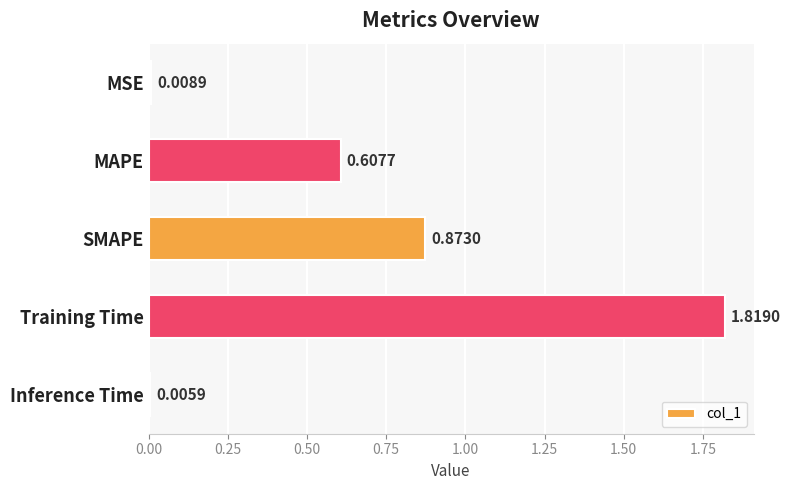

Rank the categories by value from lowest to highest.

Inference Time, MSE, MAPE, SMAPE, Training Time